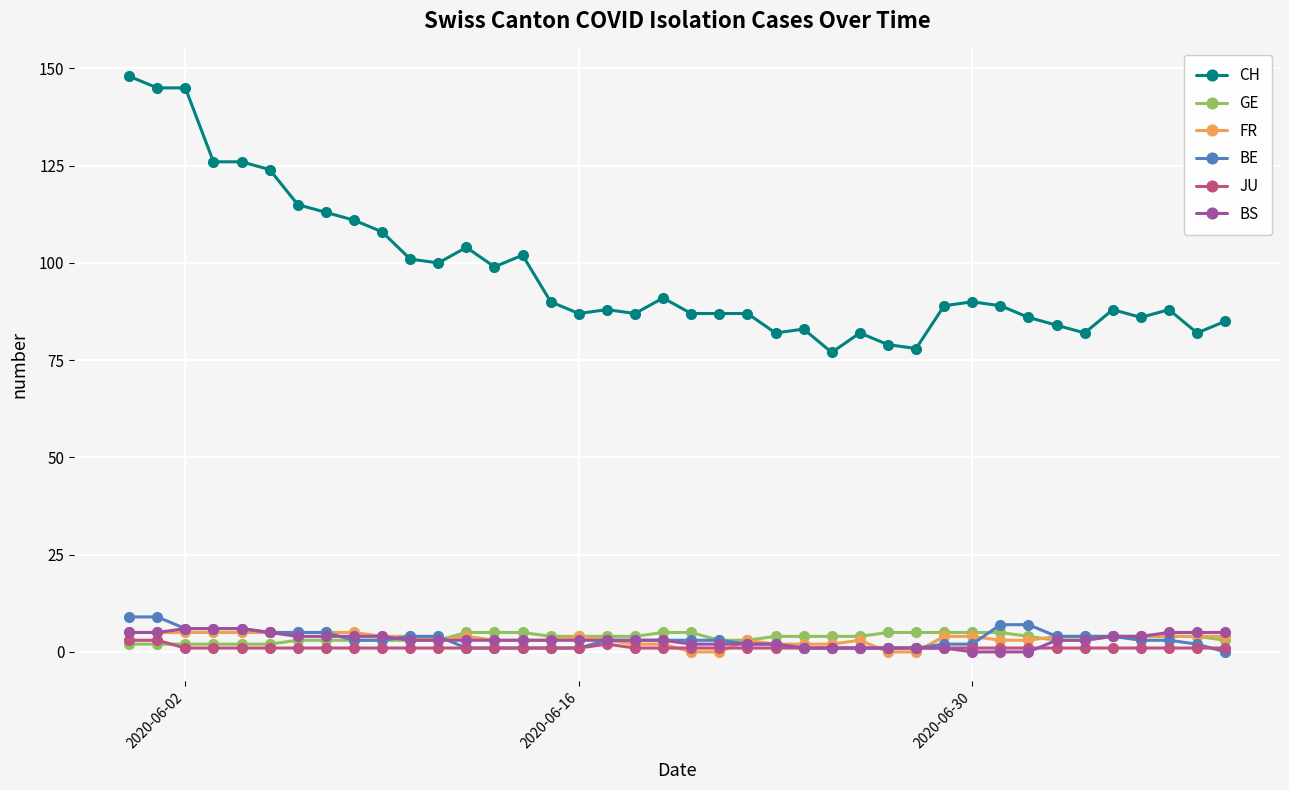

True or false: BS and CH cross at least once.

False